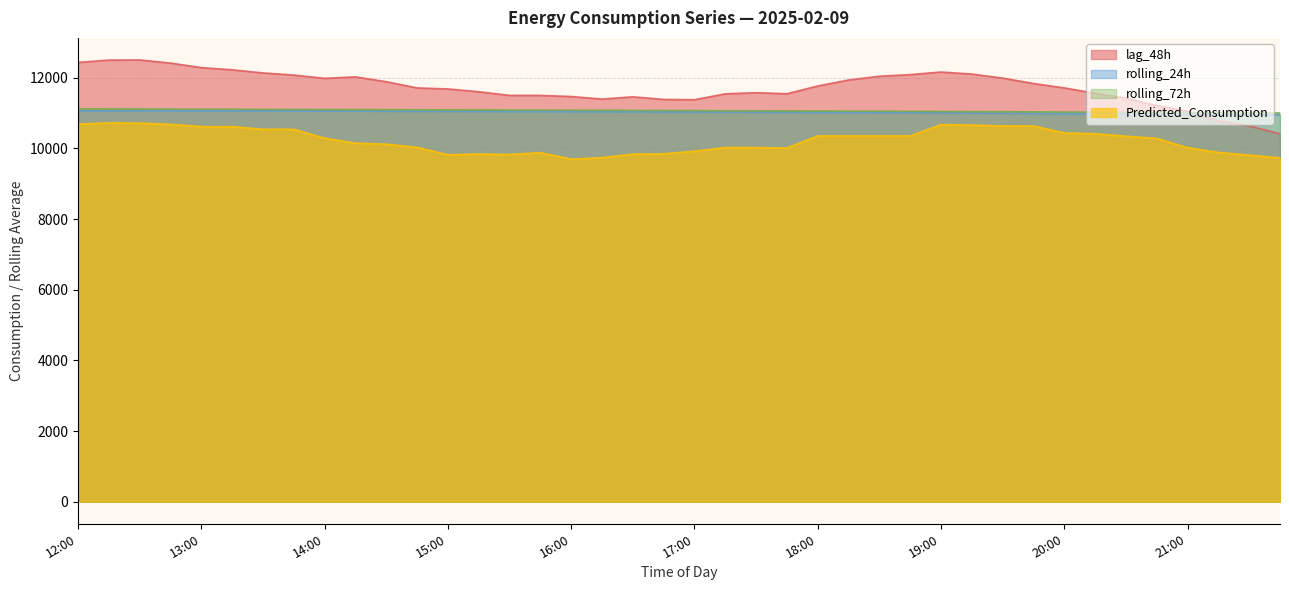

True or false: rolling_72h and rolling_24h intersect in this chart.

False